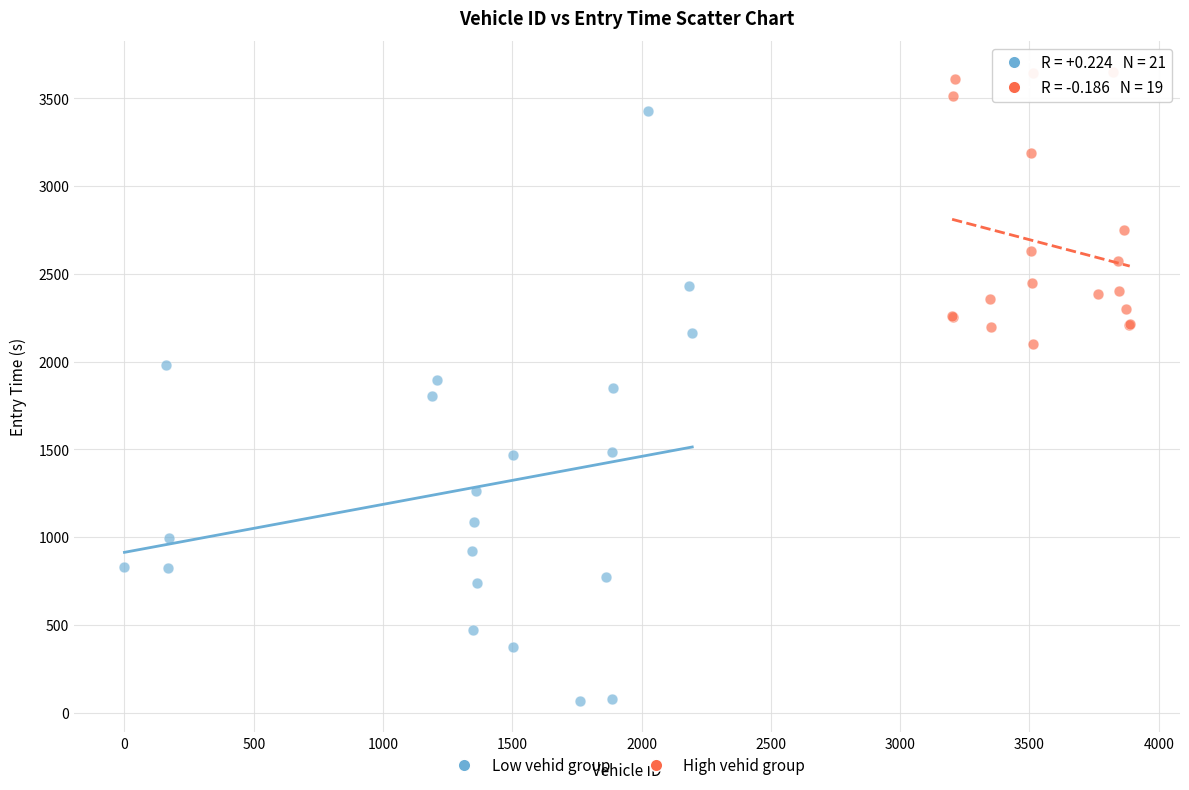

Which series contains the highest Y value?

High vehid group